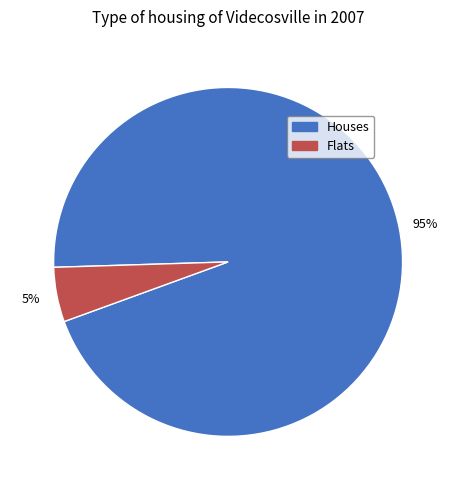

What is the smallest slice in the pie chart?

Flats